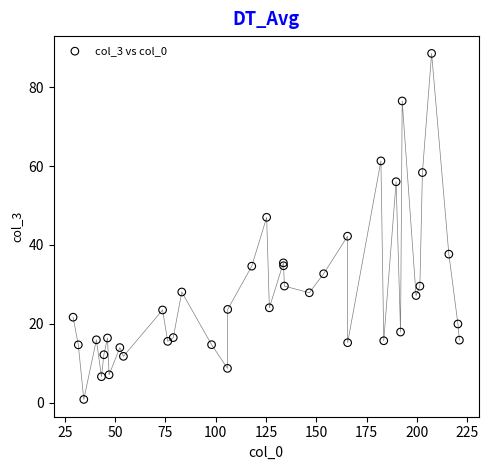

What Y value in the scatter plot is closest to 44?

42.2